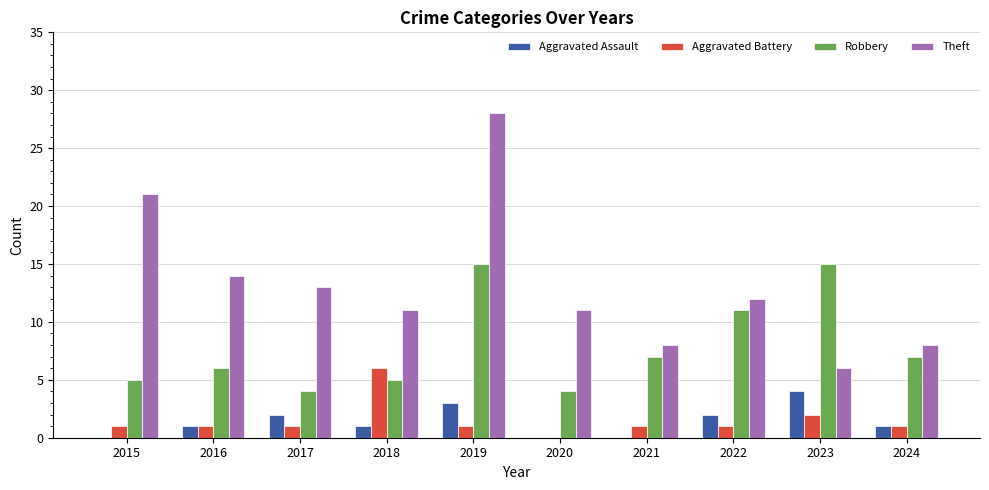

Reading left to right, transcribe all the data shown in this chart.

Aggravated Assault: 2015=0	2016=1	2017=2	2018=1	2019=3	2020=0	2021=0	2022=2	2023=4	2024=1
Aggravated Battery: 2015=1	2016=1	2017=1	2018=6	2019=1	2020=0	2021=1	2022=1	2023=2	2024=1
Robbery: 2015=5	2016=6	2017=4	2018=5	2019=15	2020=4	2021=7	2022=11	2023=15	2024=7
Theft: 2015=21	2016=14	2017=13	2018=11	2019=28	2020=11	2021=8	2022=12	2023=6	2024=8